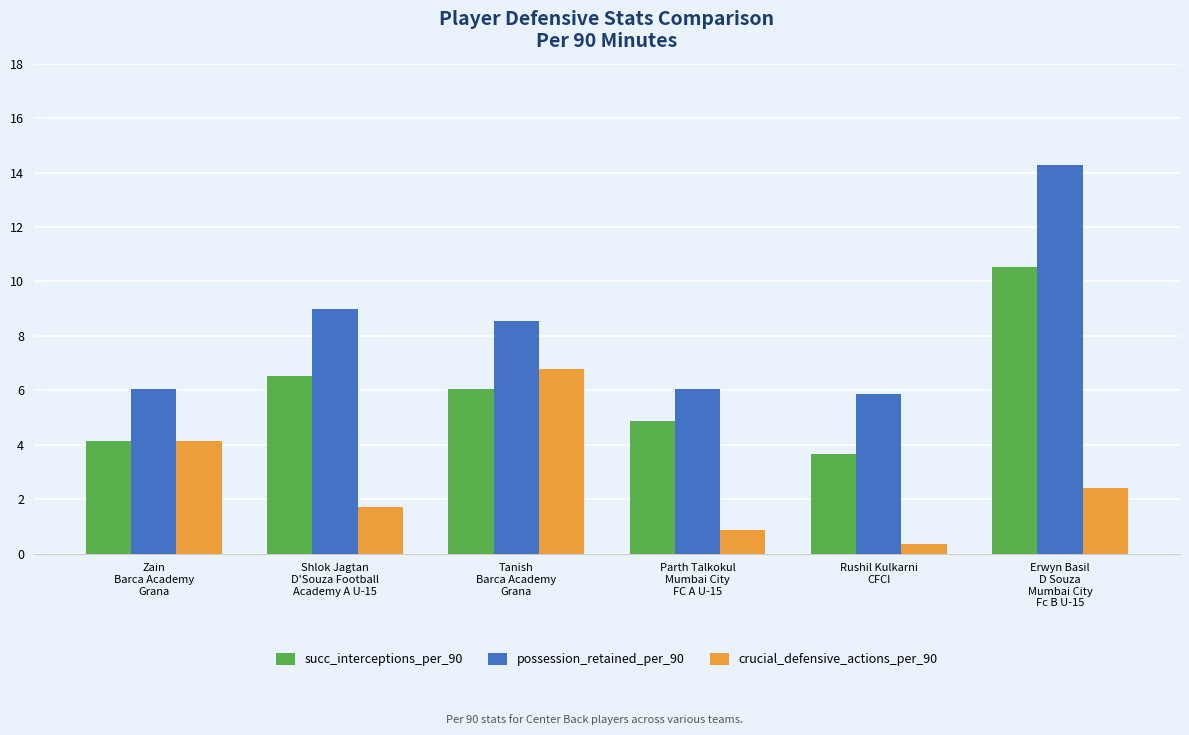

At Tanish
Barca Academy
Grana, list the series in order from smallest to largest.

succ_interceptions_per_90, crucial_defensive_actions_per_90, possession_retained_per_90